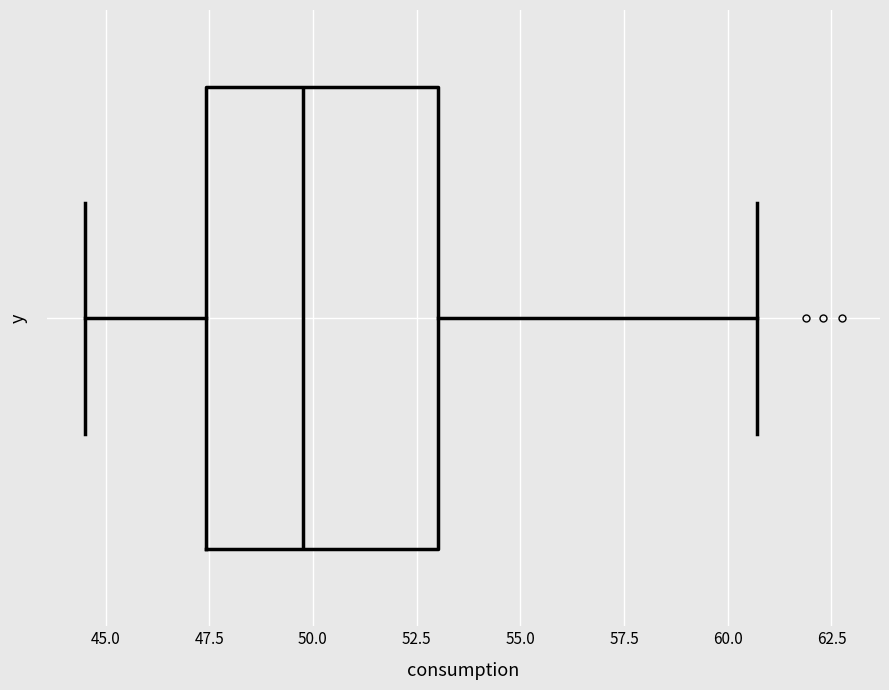

Transcribe this box plot: give where the median line is, the range the box spans, and where the two whiskers end, as read against the x-axis. The values are not printed on the chart, so give them approximately, as read against the axis.

median 50.0, box 47.5 to 53.0, whiskers 44.5 to 60.5